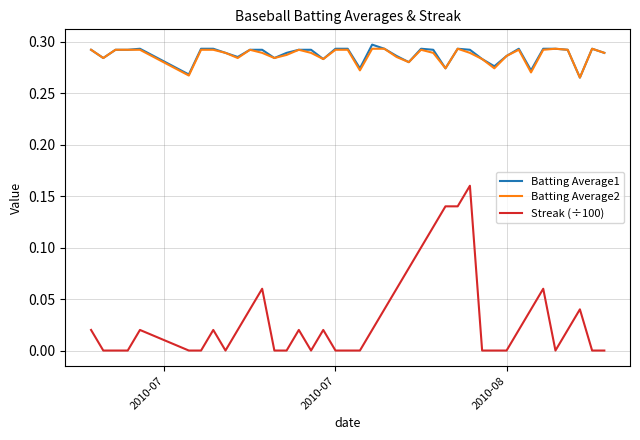

True or false: Streak (÷100) and Batting Average2 intersect in this chart.

False